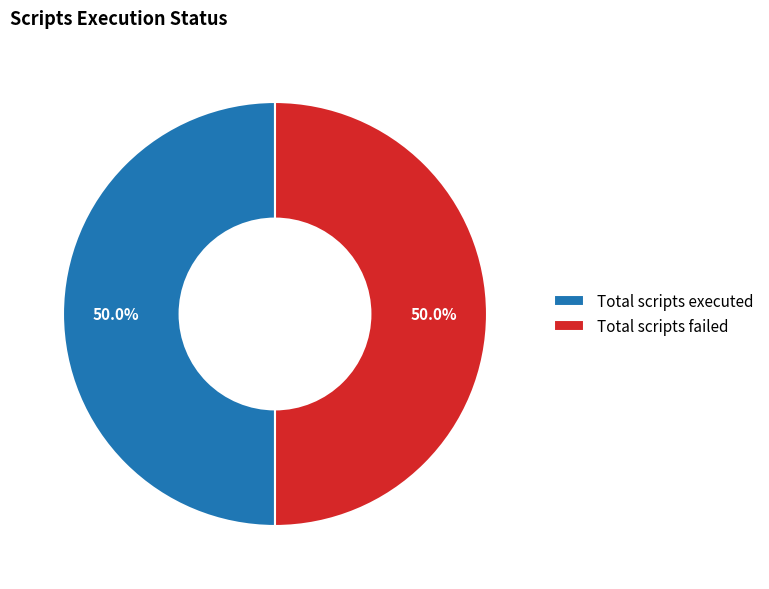

Do Total scripts executed and Total scripts failed together represent more than half of the pie?

Yes